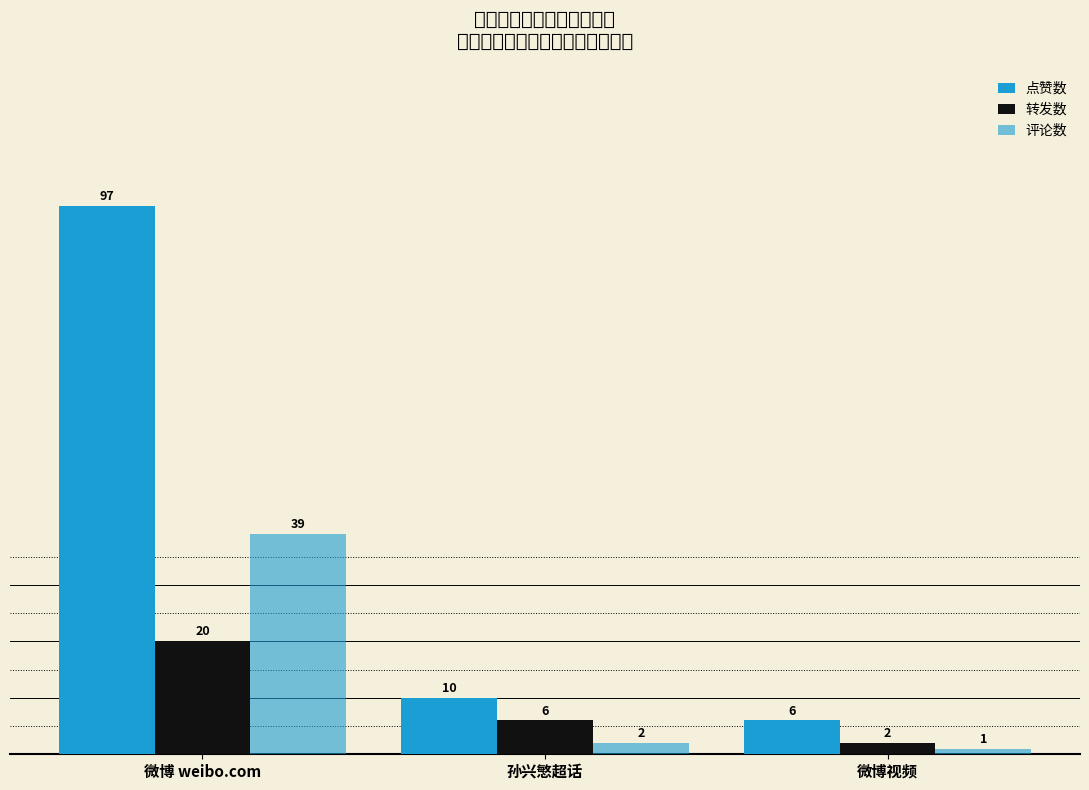

How many values in the 转发数 series are below 6?

1